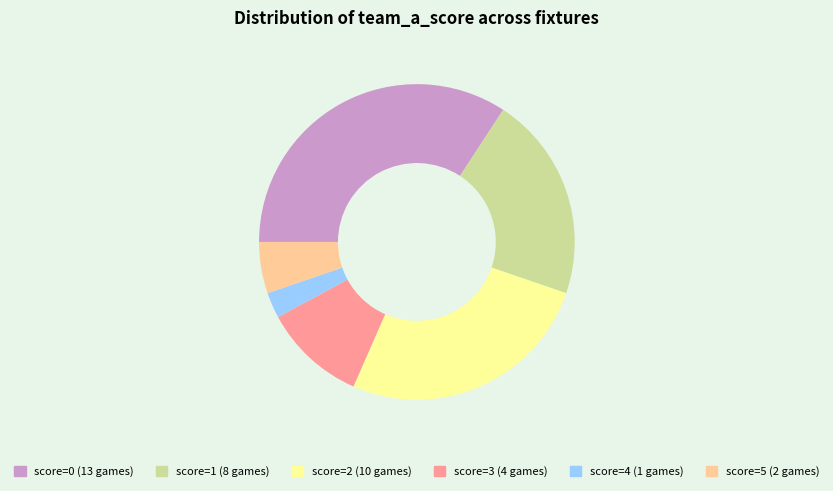

Is there a majority slice in this chart?

No